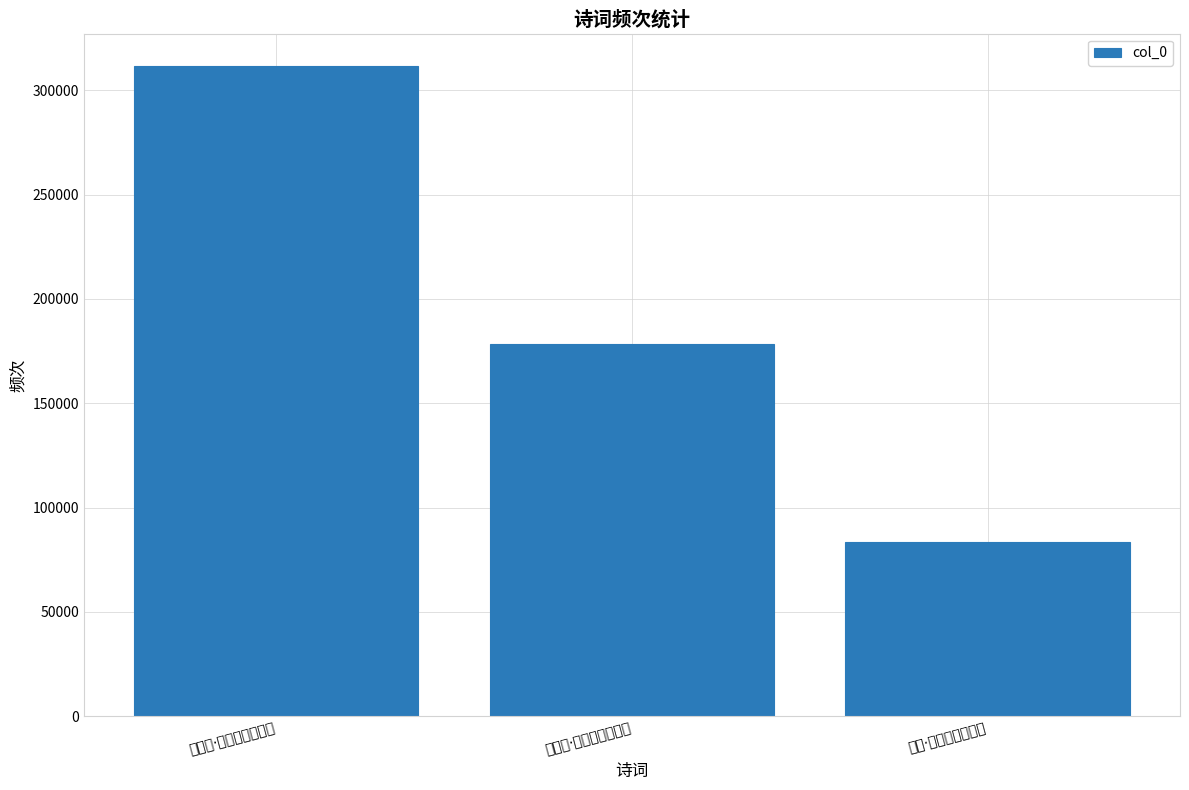

Count the number of values greater than 178390.

1